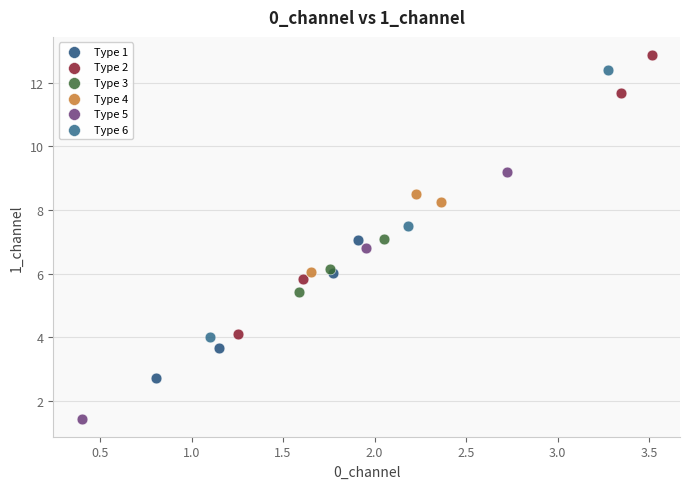

Which series contains the lowest Y value?

Type 5